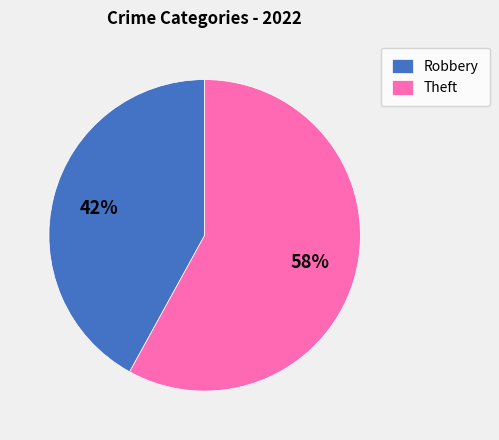

To the nearest percent, what is the average slice percentage?

50%